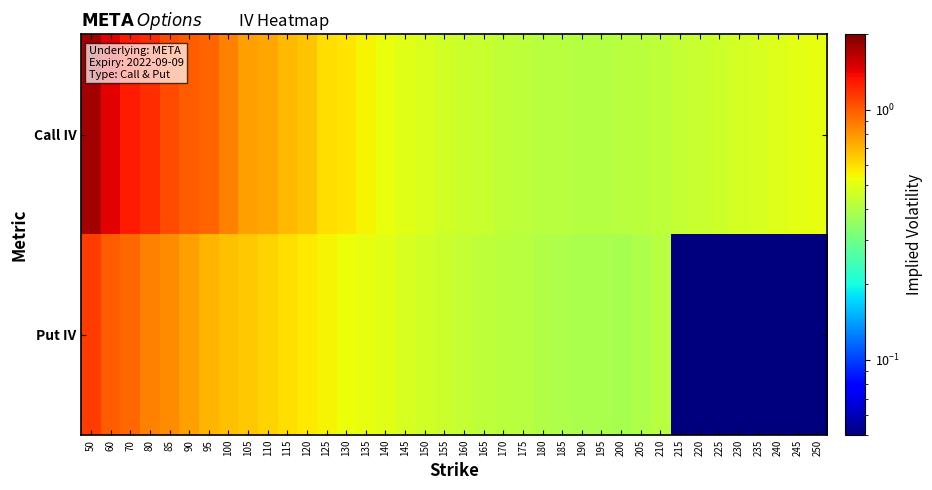

Reading left to right, list all the values displayed in this chart.

Call IV: 50=1.8	60=1.4	70=1.3	80=1.2	85=1.1	90=1.0	95=1.0	100=0.9	105=0.8	110=0.8	115=0.7	120=0.7	125=0.6	130=0.6	135=0.5	140=0.5	145=0.5	150=0.5	155=0.5	160=0.5	165=0.4	170=0.4	175=0.4	180=0.4	185=0.4	190=0.4	195=0.4	200=0.4	205=0.4	210=0.4	215=0.4	220=0.4	225=0.5	230=0.5	235=0.5	240=0.5	245=0.5	250=0.5
Put IV: 50=1.1	60=1.0	70=0.9	80=0.9	85=0.8	90=0.8	95=0.7	100=0.7	105=0.7	110=0.6	115=0.6	120=0.6	125=0.6	130=0.5	135=0.5	140=0.5	145=0.5	150=0.5	155=0.5	160=0.4	165=0.4	170=0.4	175=0.4	180=0.4	185=0.4	190=0.4	195=0.4	200=0.4	205=0.4	210=0.4	215=0.1	220=0.1	225=0.1	230=0.1	235=0.1	240=0.1	245=0.1	250=0.1